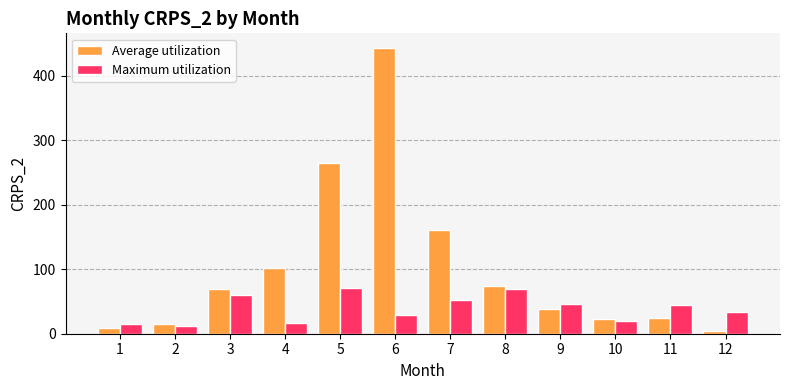

What value does the Maximum utilization series have at 9?

46.7